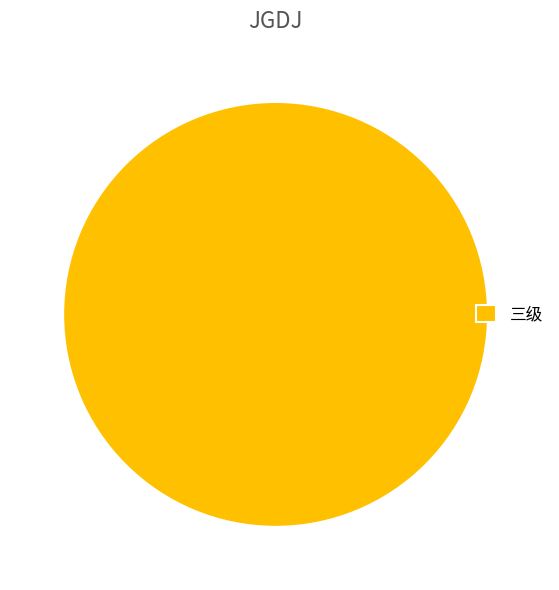

Does any single category account for the majority?

Yes